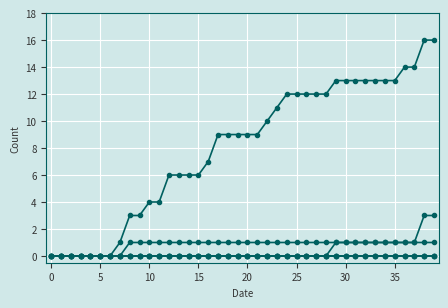

Does the chart have visible grid lines?

Yes